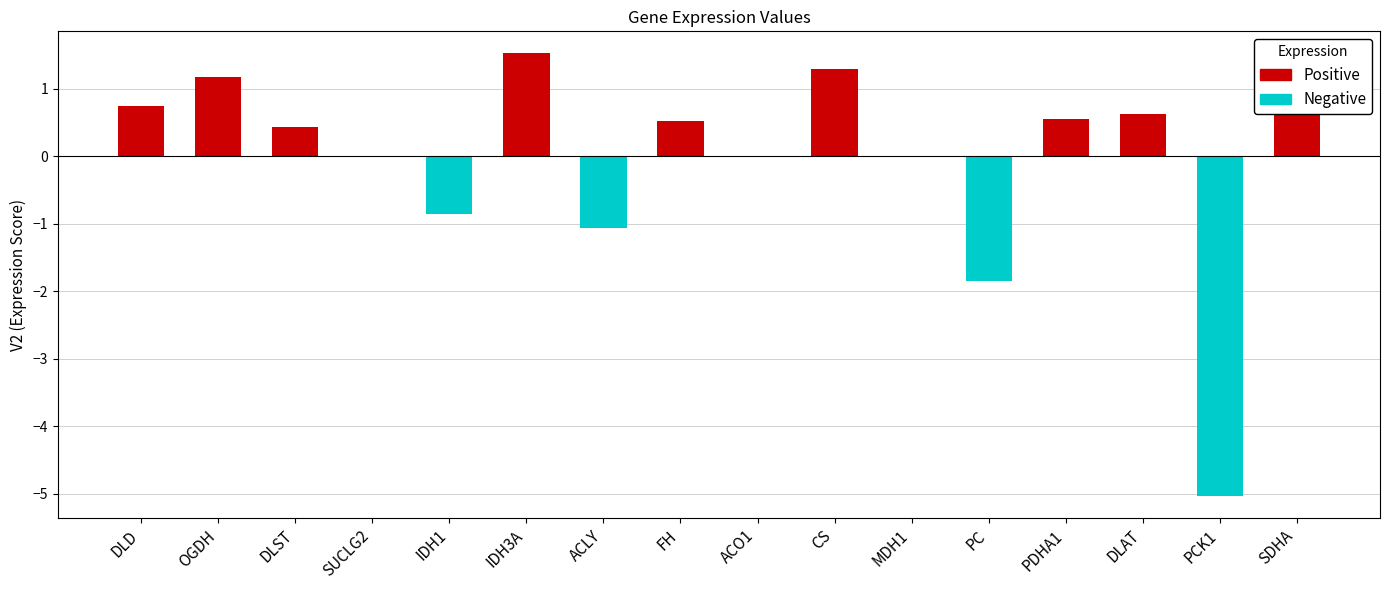

Rank the categories by Positive value from lowest to highest.

SUCLG2, IDH1, ACLY, ACO1, MDH1, PC, PCK1, DLST, FH, PDHA1, DLAT, DLD, SDHA, OGDH, CS, IDH3A